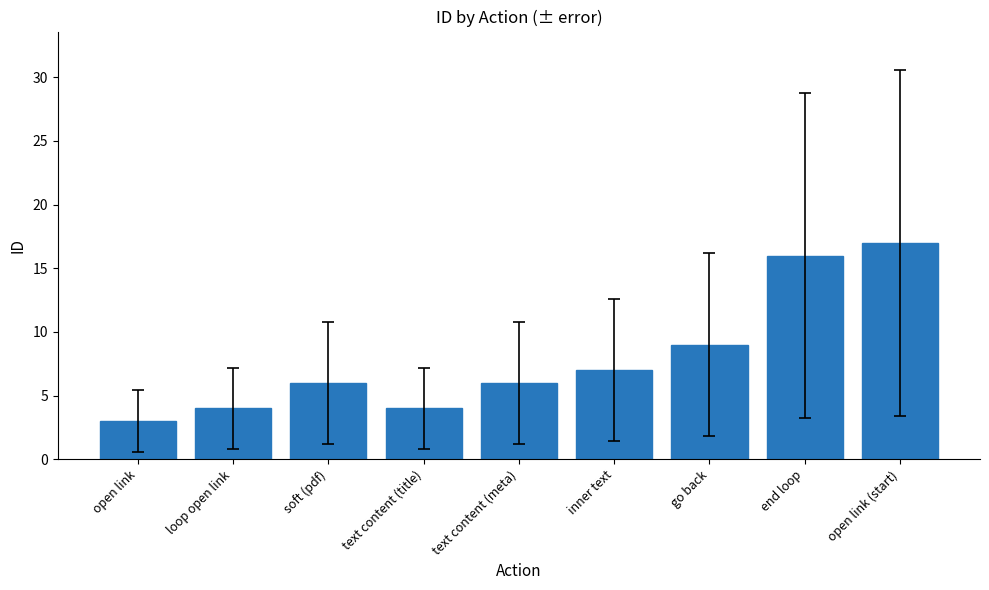

Reading right to left, list all the values displayed in this chart.

17	16	9	7	6	4	6	4	3